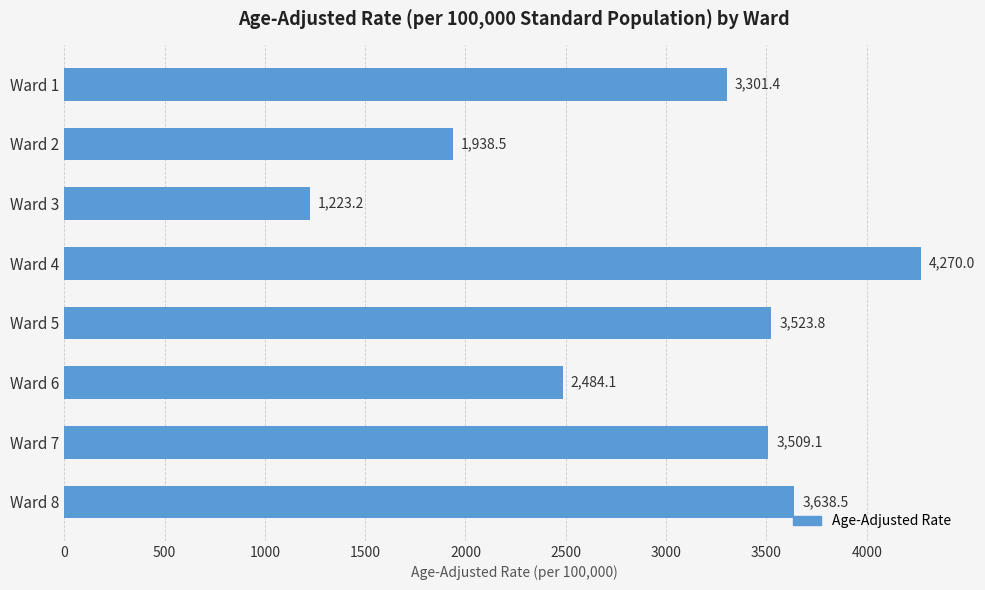

How many bars are there in total?

8